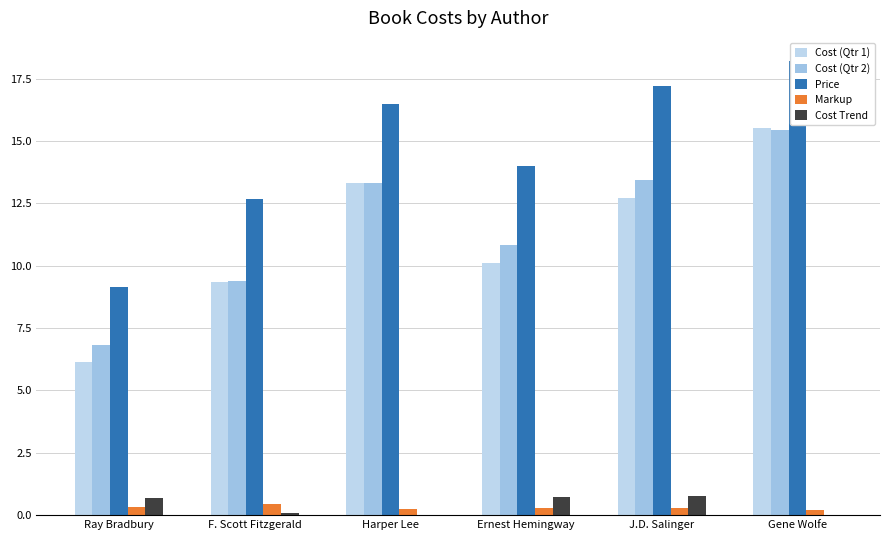

At which label does Cost Trend first exceed 0?

Ray Bradbury